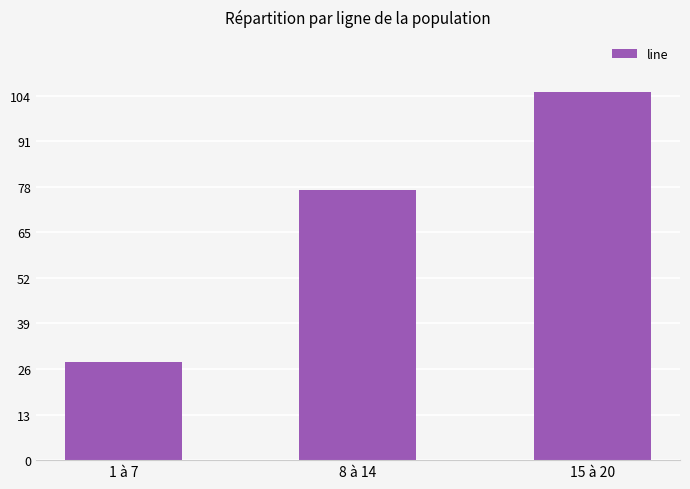

What is the average value?

70